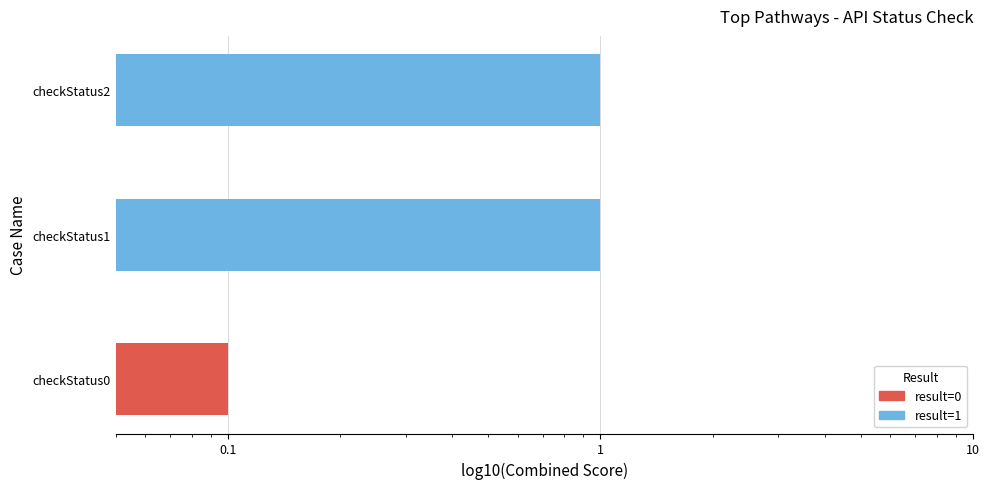

The value at checkStatus1 is 1.0. True or false?

True